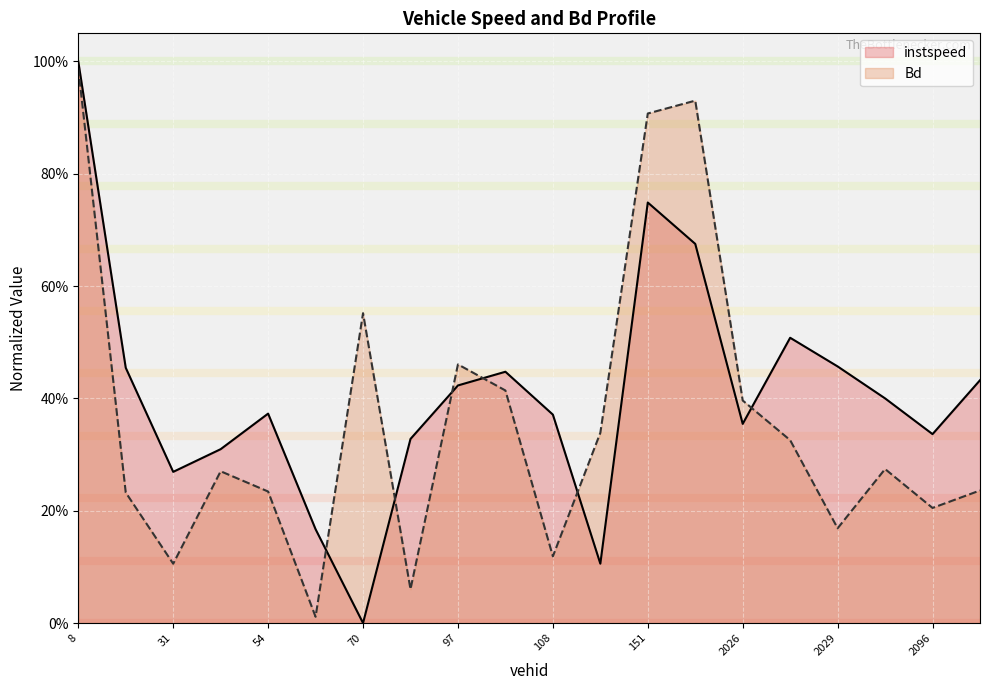

Reading left to right, extract all data points from this chart.

instspeed: 8.0=1.0	18.0=0.5	31.0=0.3	45.0=0.3	54.0=0.4	61.0=0.2	70.0=0.0	81.0=0.3	97.0=0.4	104.0=0.4	108.0=0.4	114.0=0.1	151.0=0.7	155.0=0.7	2026.0=0.4	2028.0=0.5	2029.0=0.5	2060.0=0.4	2096.0=0.3	2104.0=0.4
Bd: 8.0=1.0	18.0=0.2	31.0=0.1	45.0=0.3	54.0=0.2	61.0=0.0	70.0=0.6	81.0=0.1	97.0=0.5	104.0=0.4	108.0=0.1	114.0=0.3	151.0=0.9	155.0=0.9	2026.0=0.4	2028.0=0.3	2029.0=0.2	2060.0=0.3	2096.0=0.2	2104.0=0.2